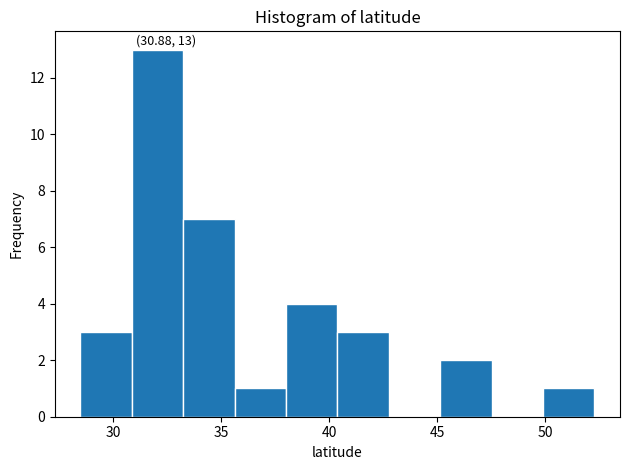

Over which range of the x-axis is the bar tallest?

31.0 to 33.5